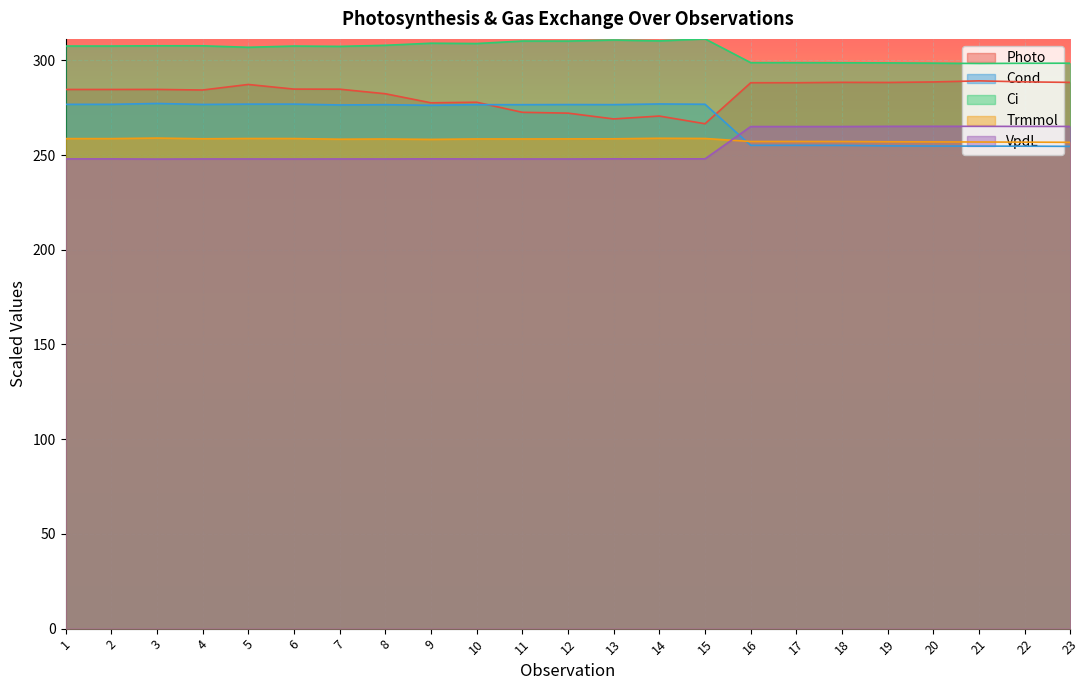

Rank the categories by Cond value from lowest to highest.

23, 22, 21, 20, 19, 18, 16, 17, 9, 7, 8, 11, 10, 13, 12, 4, 1, 2, 15, 5, 6, 14, 3